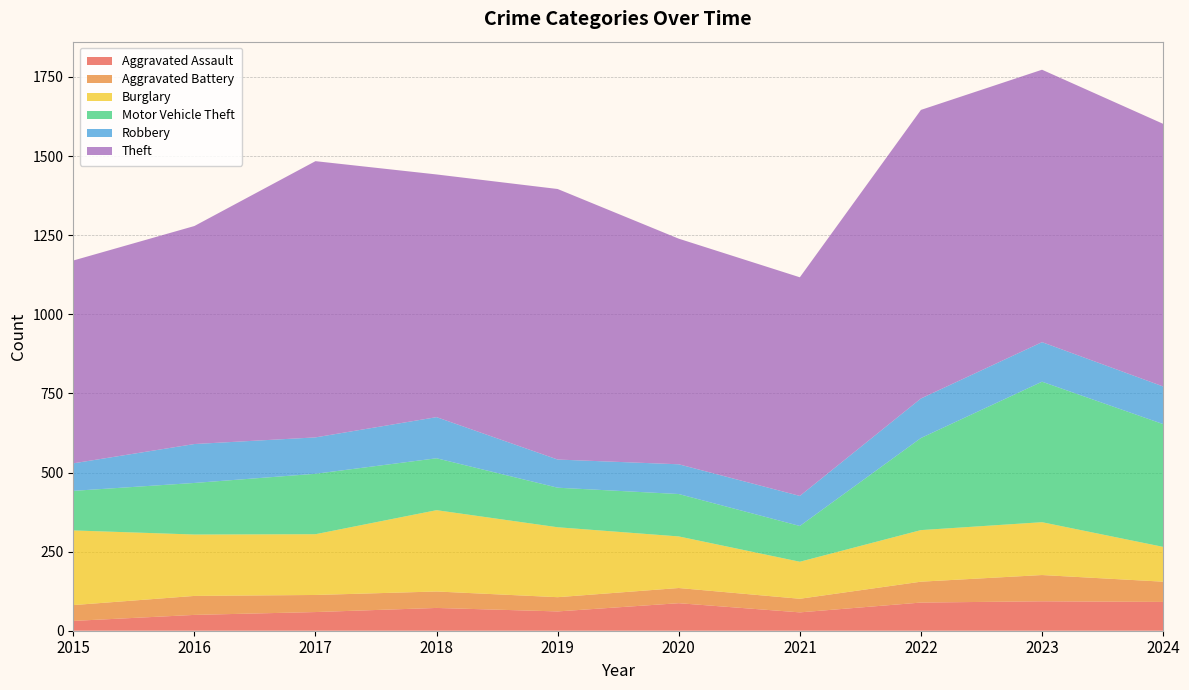

Reading left to right, list all the values displayed in this chart.

Aggravated Assault: 31	50	59	72	61	87	58	89	93	91
Aggravated Battery: 50	60	54	52	45	48	43	66	83	64
Burglary: 236	194	192	257	221	163	117	163	167	110
Motor Vehicle Theft: 125	163	191	164	125	134	113	291	444	388
Robbery: 87	123	115	130	89	94	95	125	125	119
Theft: 641	689	873	767	855	713	691	912	861	830